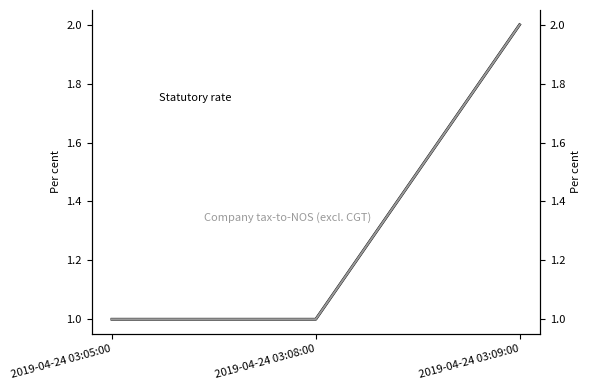

At which category does the chart reach its peak across all series?

2019-04-24 03:09:00